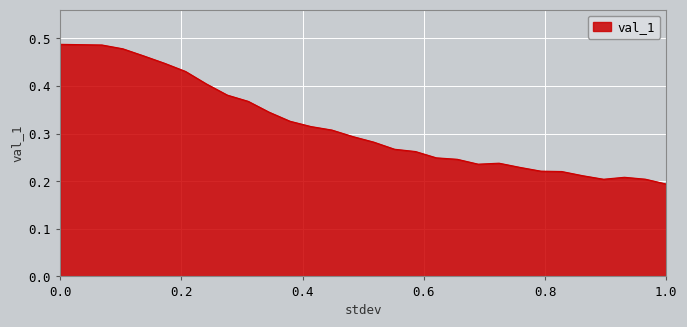

What is the sum of all values?

9.5